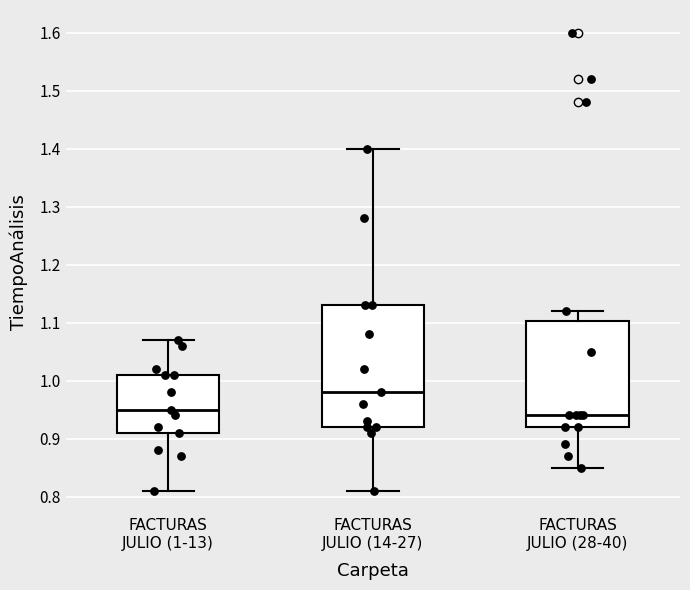

Where is the lower edge of the box for FACTURAS JULIO (1-13) on the y-axis? The values are not printed on the chart, so give them approximately, as read against the axis.

0.91